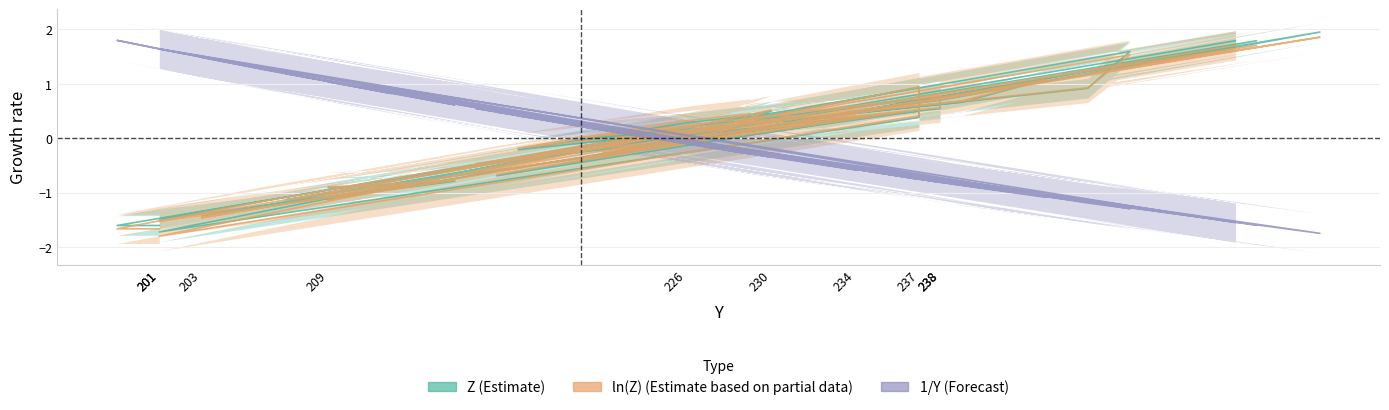

Which series has the widest spread of values?

Z